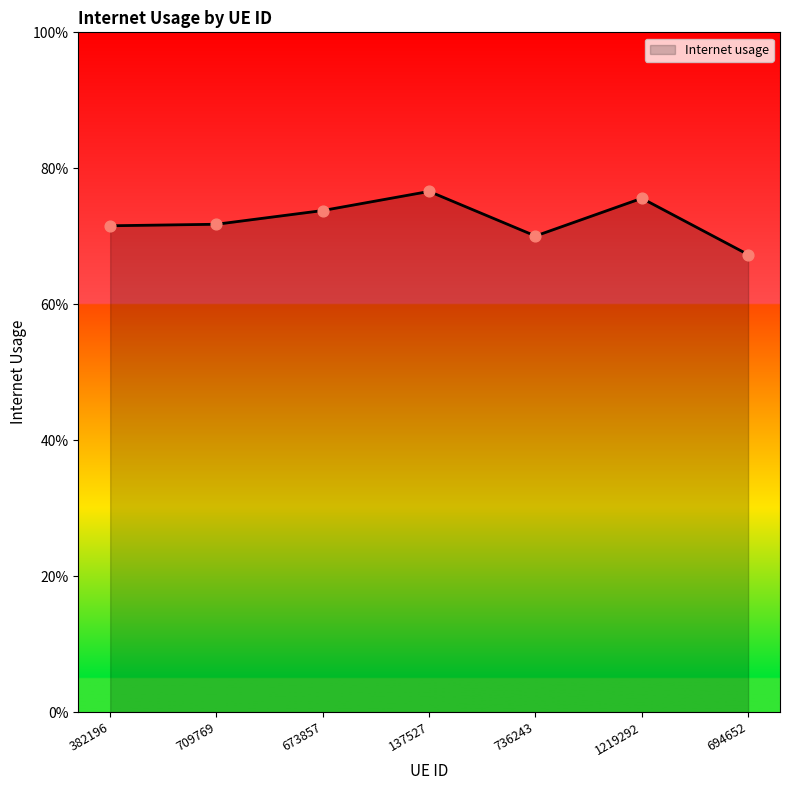

What is the change in value from 1219292 to 694652?

-0.1